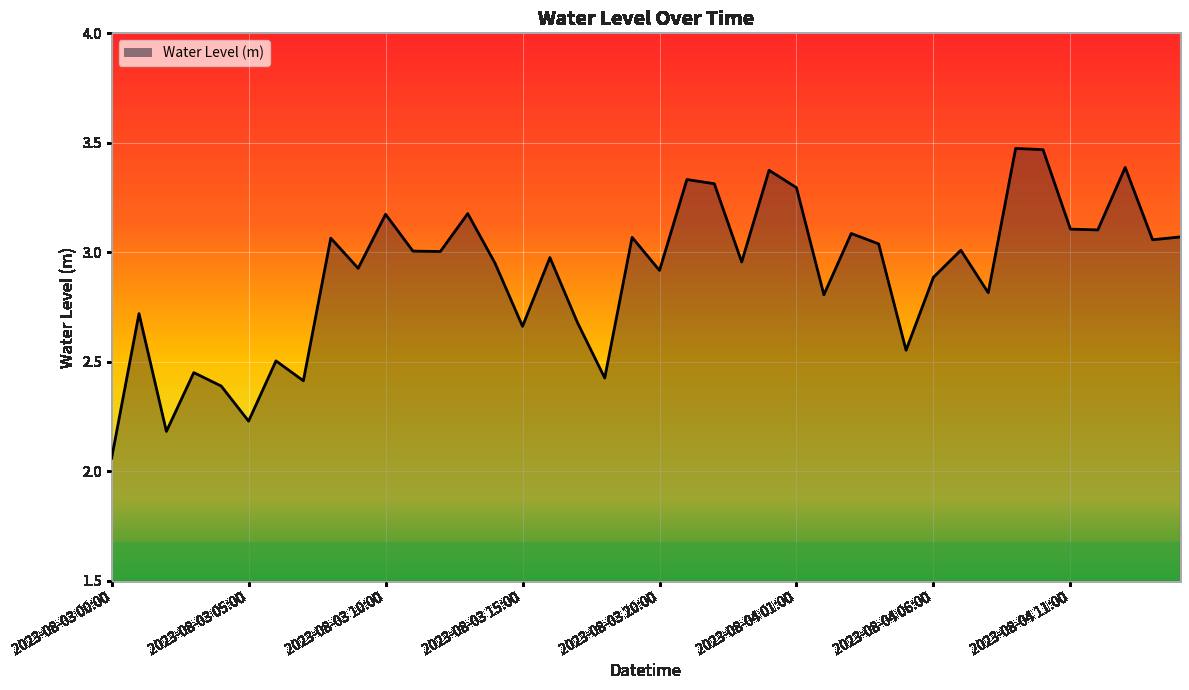

Between 2023-08-03 20:00 and 2023-08-03 10:00, which is larger?

2023-08-03 10:00